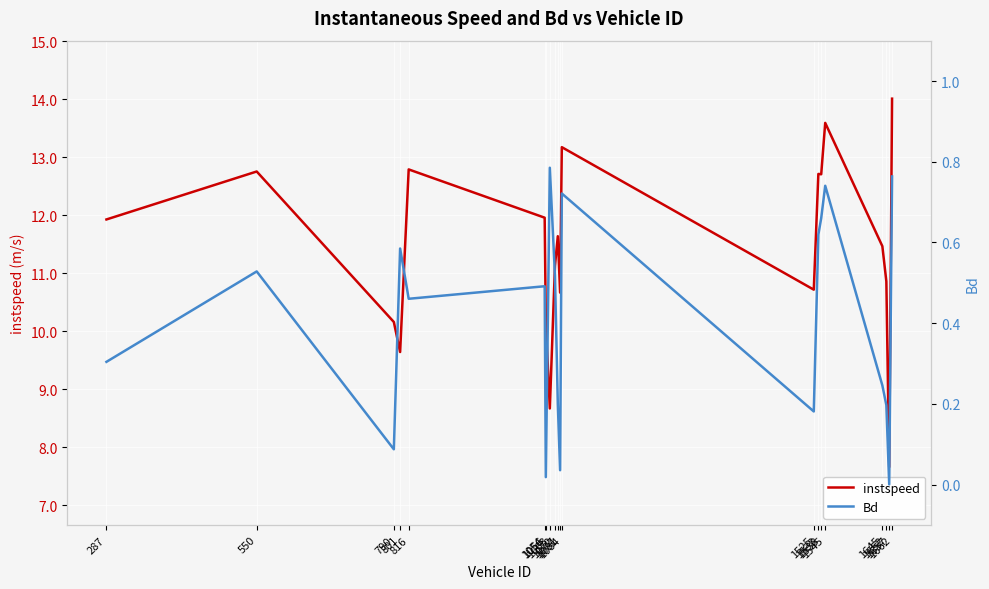

Reading left to right, what are all the values shown in this chart?

instspeed: 287=11.9	550=12.8	790=10.2	801=9.6	816=12.8	1054=12.0	1056=10.2	1063=8.7	1072=11.1	1077=11.6	1081=10.7	1084=13.2	1525=10.7	1533=12.7	1538=12.7	1545=13.6	1645=11.5	1652=10.9	1657=7.7	1662=14.0
Bd: 287=0.3	550=0.5	790=0.1	801=0.6	816=0.5	1054=0.5	1056=0.0	1063=0.8	1072=0.5	1077=0.2	1081=0.0	1084=0.7	1525=0.2	1533=0.6	1538=0.7	1545=0.7	1645=0.2	1652=0.2	1657=0.0	1662=0.8